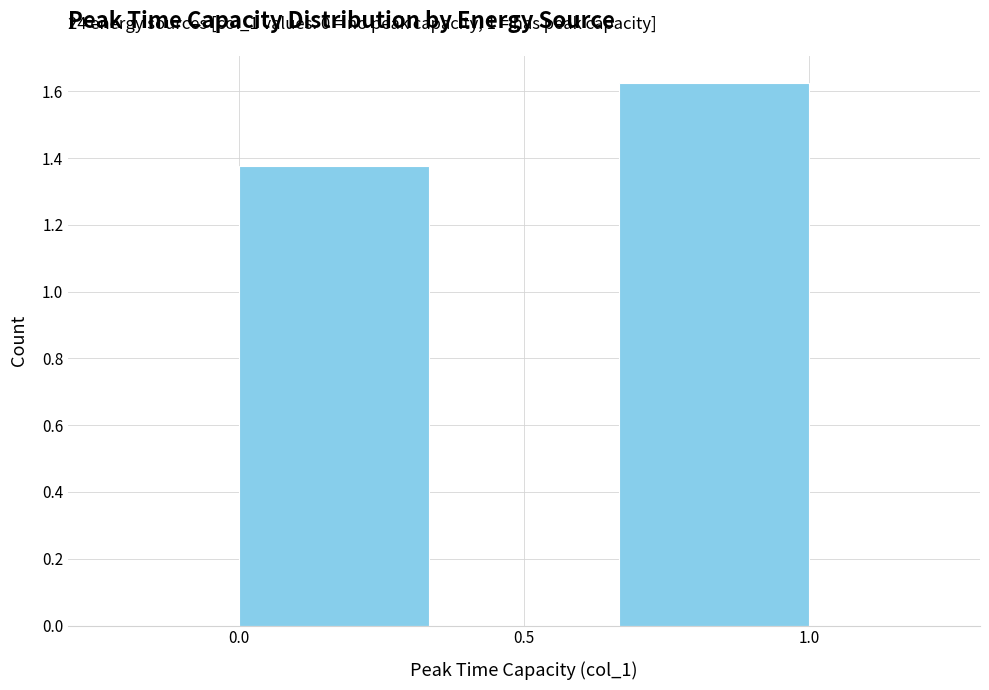

Over which range of the x-axis is the bar tallest?

0.65 to 1.00